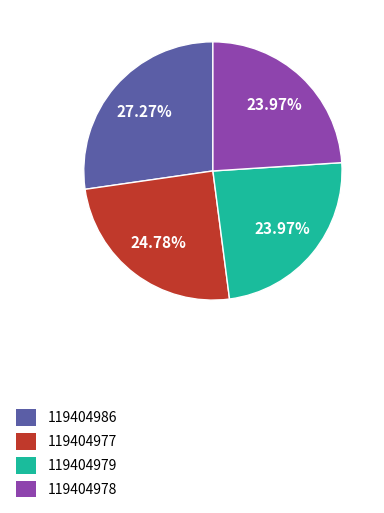

Is it true that 119404979 is 24% of the pie?

True